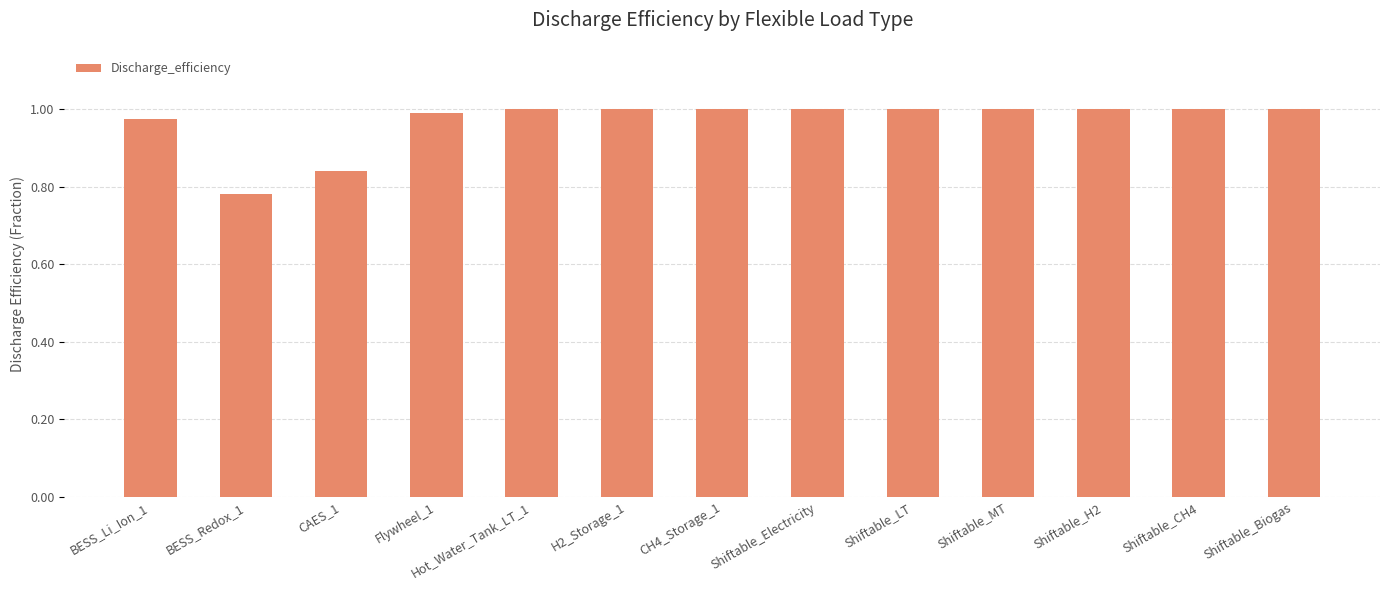

What is the label of the 7th bar from the left?

CH4_Storage_1